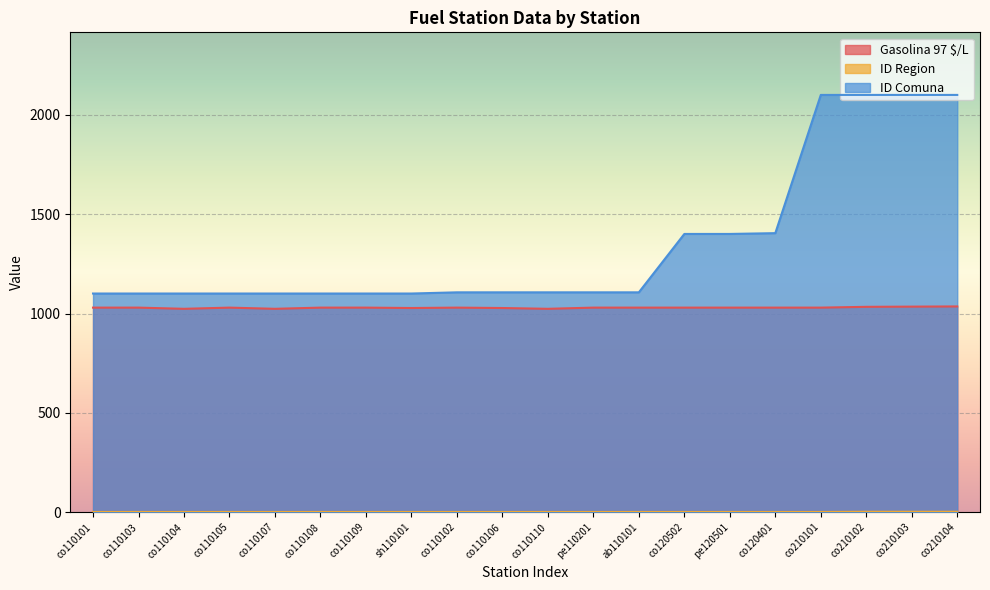

What is the label of the 18th point from the left?

co210102